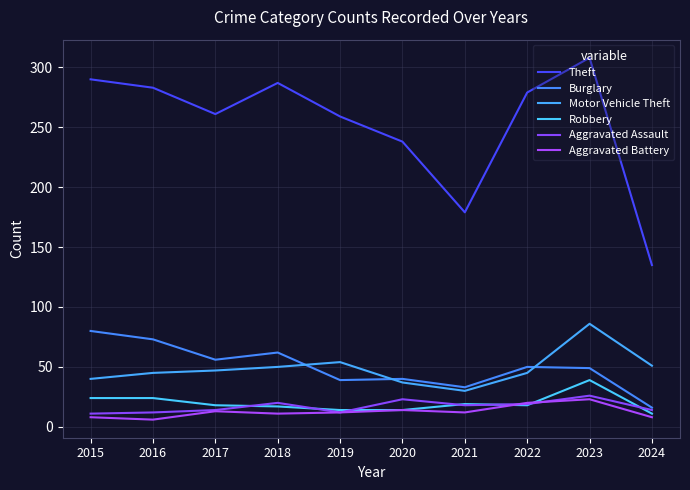

Rank the series at 2022 from lowest to highest value.

Robbery, Aggravated Assault, Aggravated Battery, Motor Vehicle Theft, Burglary, Theft